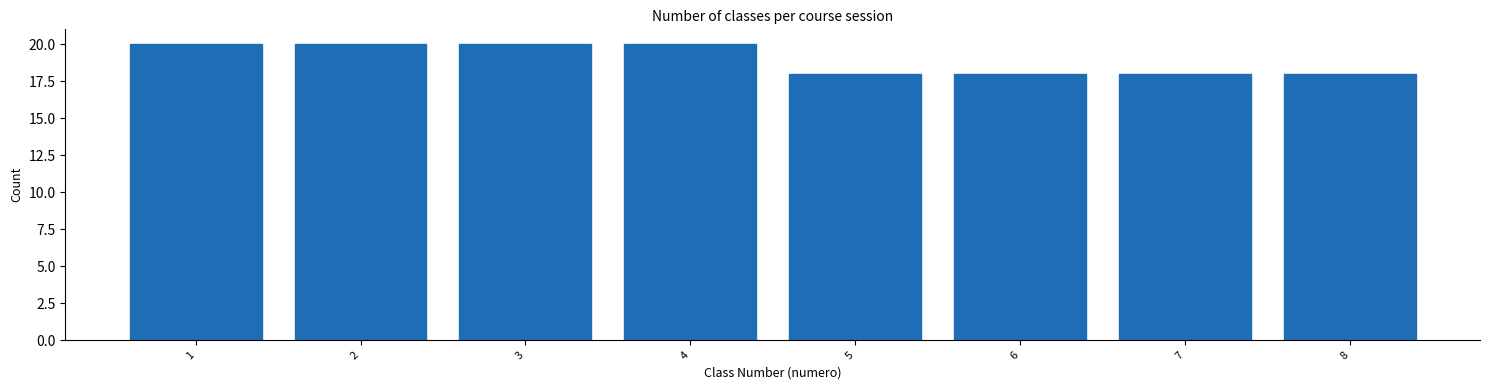

Reading left to right, list every bar in this chart as the range it spans on the x-axis followed by its height. The values are not printed on the chart, so give them approximately, as read against the axis.

0.5 to 1.5: 20
1.5 to 2.5: 20
2.5 to 3.5: 20
3.5 to 4.5: 20
4.5 to 5.5: 18
5.5 to 6.5: 18
6.5 to 7.5: 18
7.5 to 8.5: 18